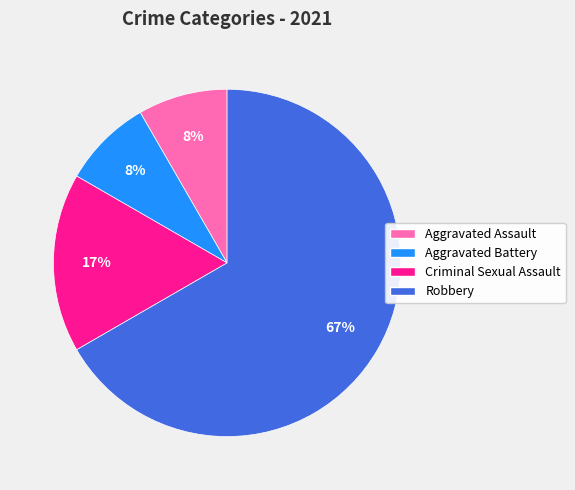

Does any single category account for the majority?

Yes